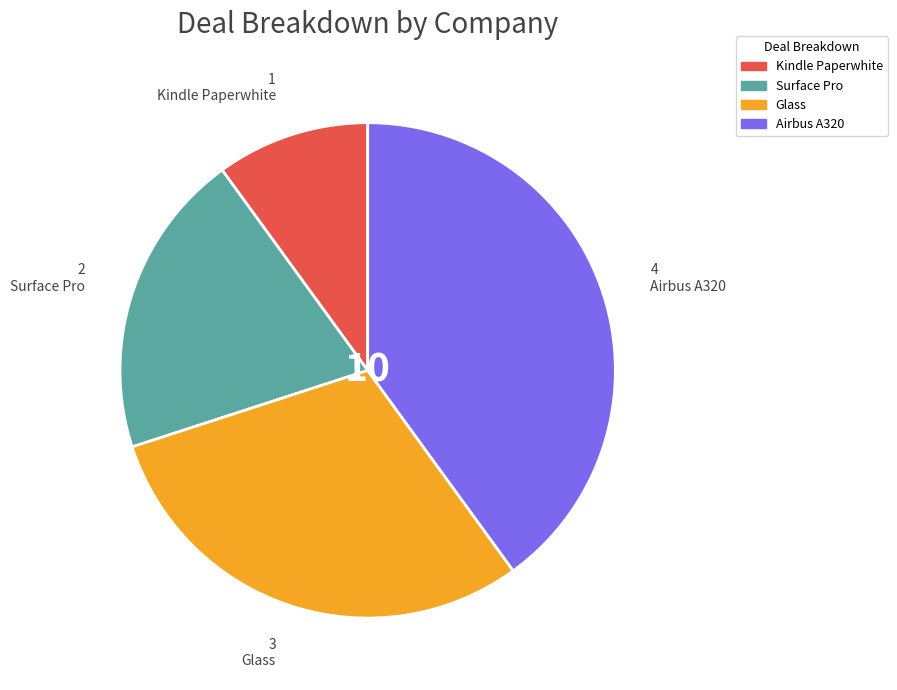

Which has a higher value, Kindle Paperwhite or Airbus A320?

Airbus A320